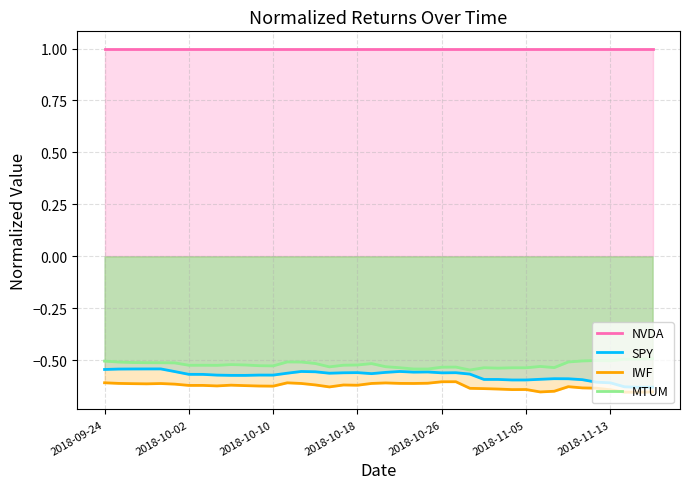

Which series has the largest total across all categories?

NVDA